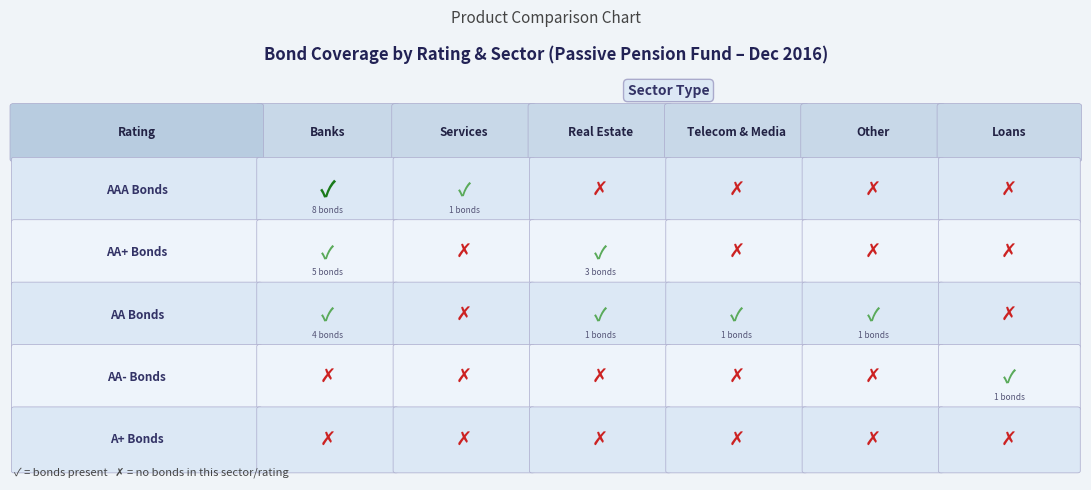

True or false: AA has a value of -1 at 5.

False